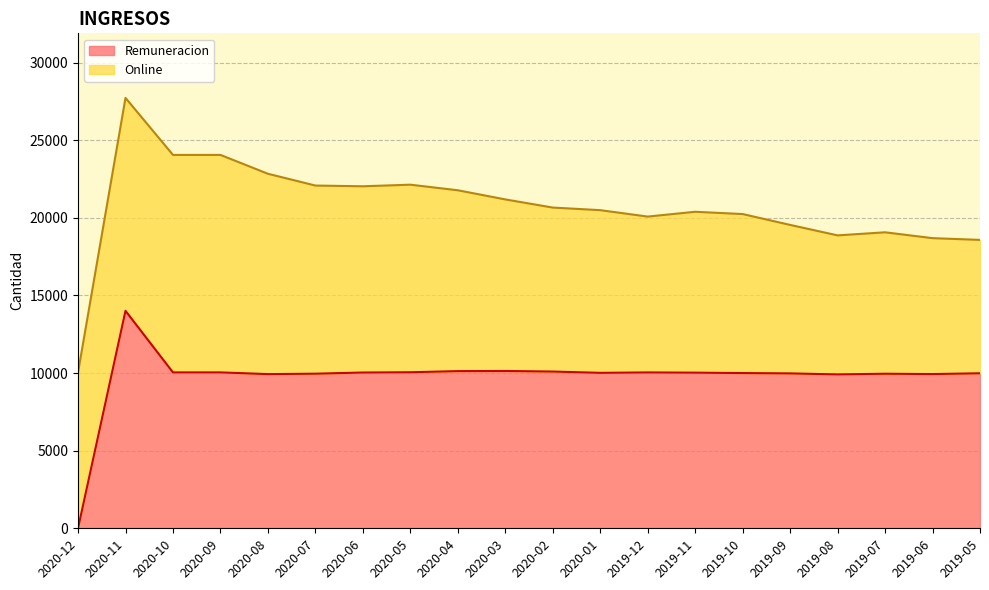

Count the number of values greater than 10025.

9